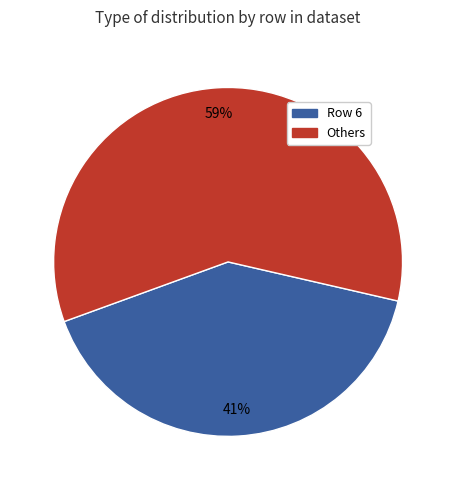

Which slice is the largest?

Others